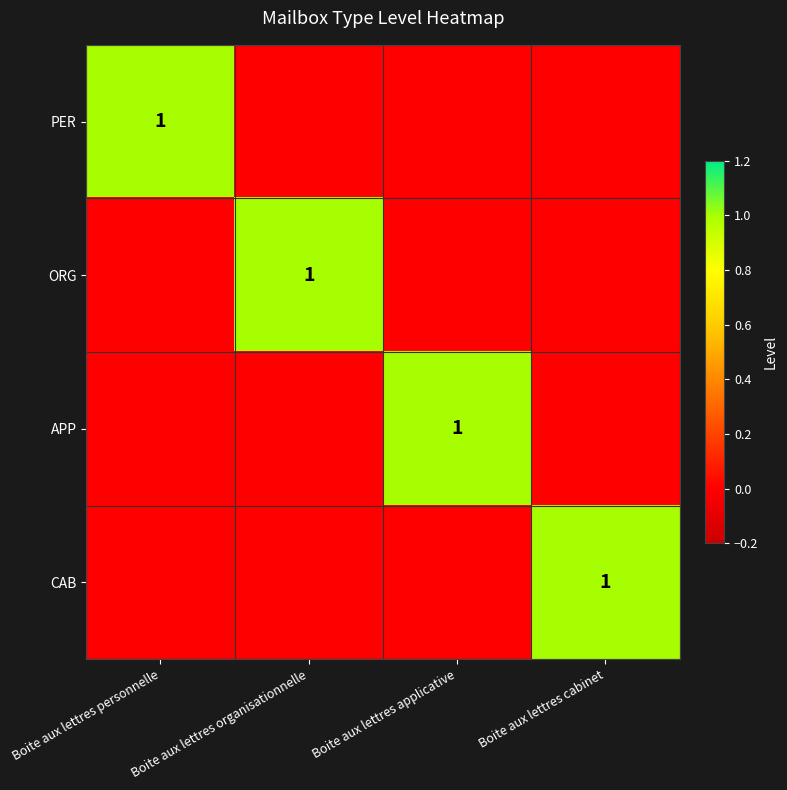

The PER series shows 1 at Boite aux lettres personnelle. True or false?

True